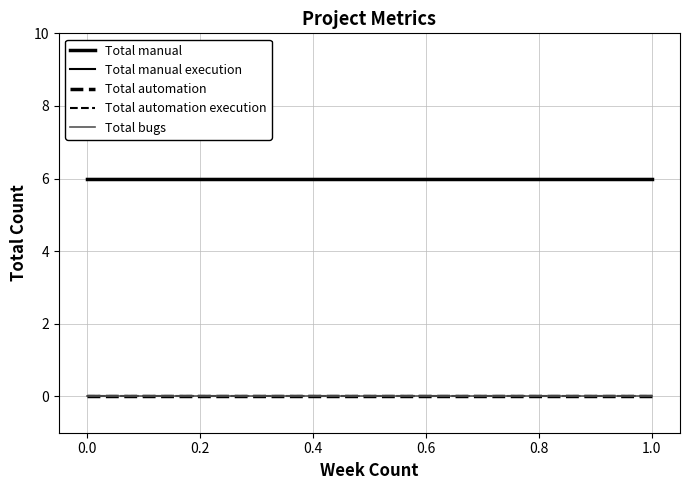

What is the average value of the Total manual series?

6